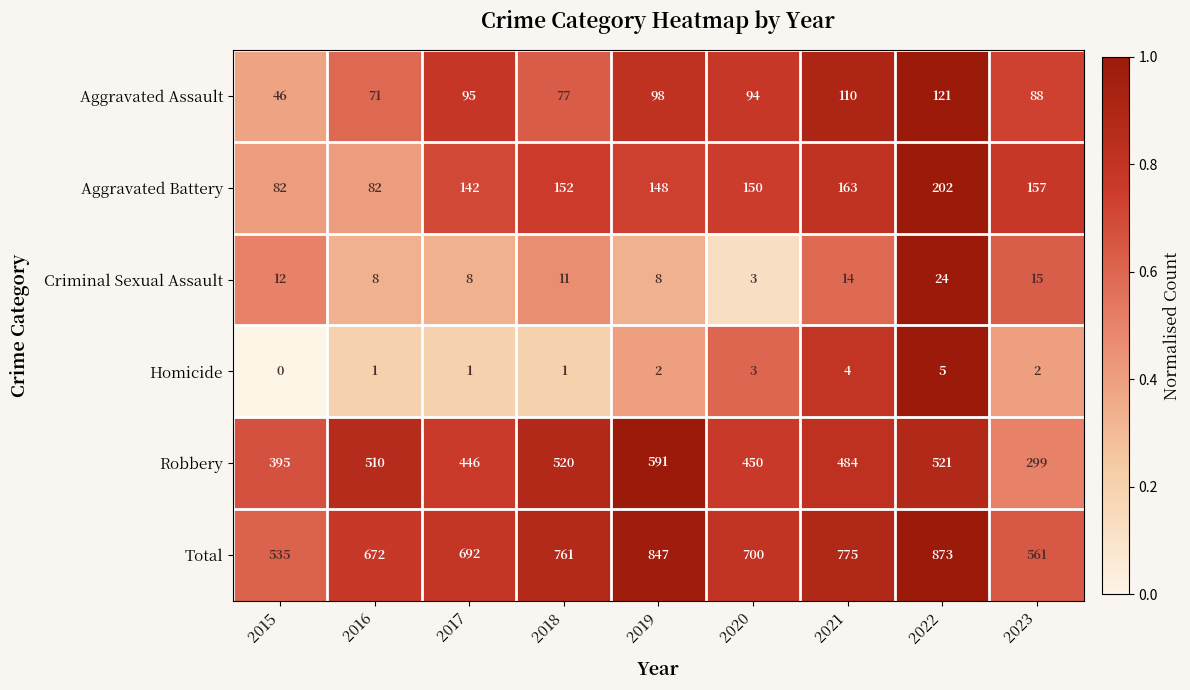

The Criminal Sexual Assault series shows 3 at 2018. True or false?

False